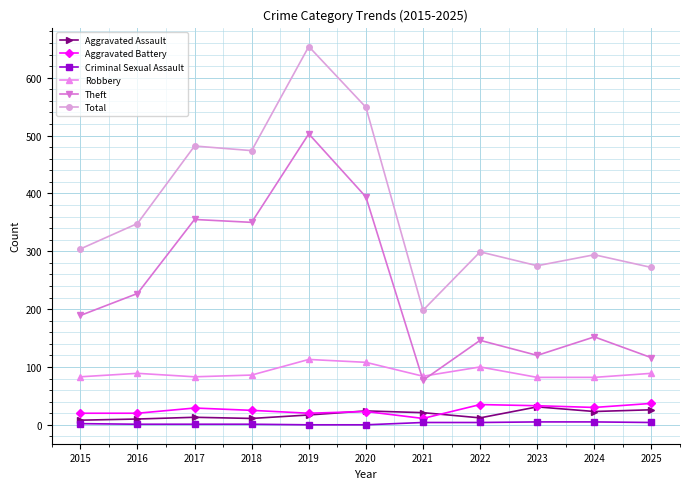

What is the difference between the highest and lowest values at 2021?

194